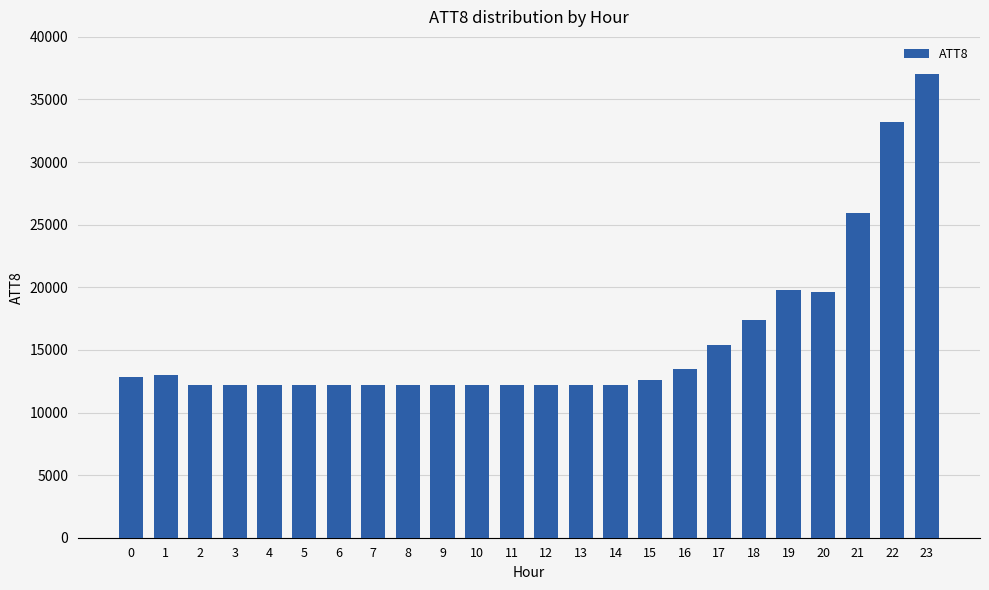

Which label corresponds to the largest value in the chart?

23